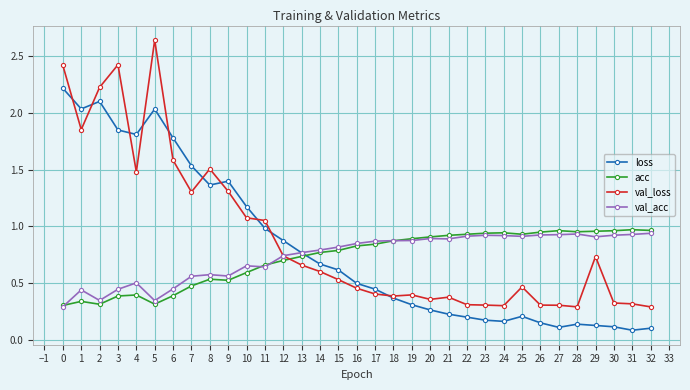

Rank the series by their maximum value, from highest to lowest.

val_loss, loss, acc, val_acc